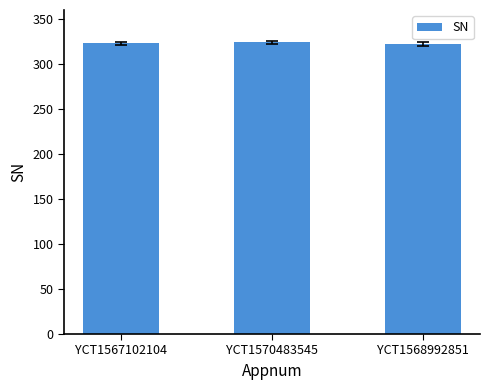

What is the label of the 3rd bar from the right?

YCT1567102104